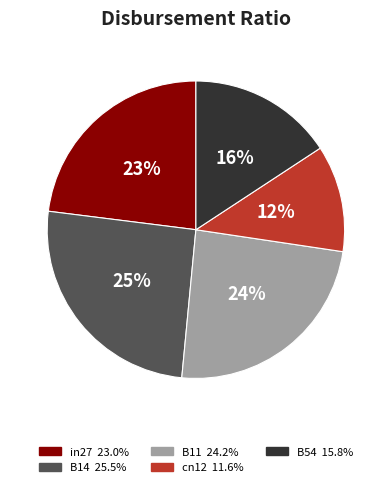

To the nearest percent, what is the combined percentage of B14 and cn12?

37%